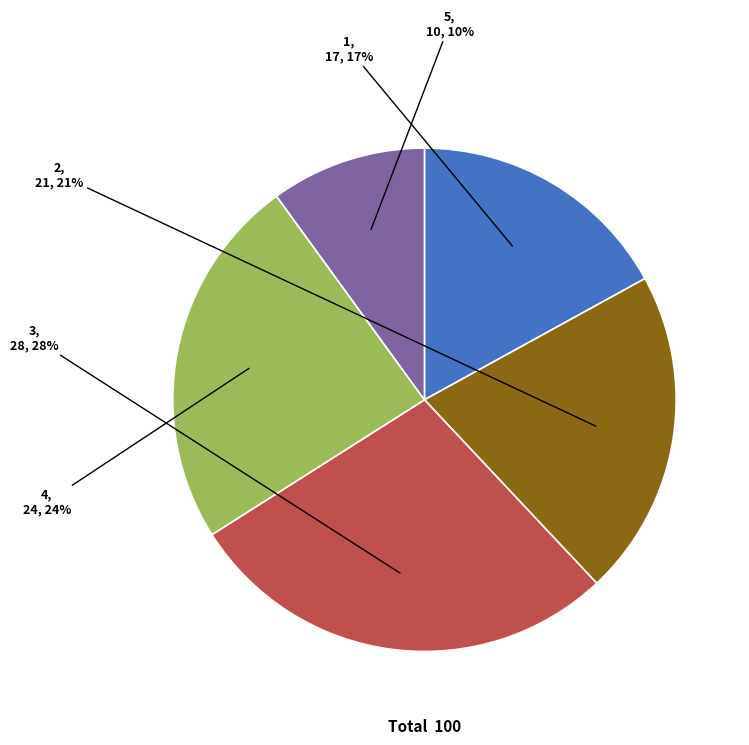

What is the smallest slice in the pie chart?

5